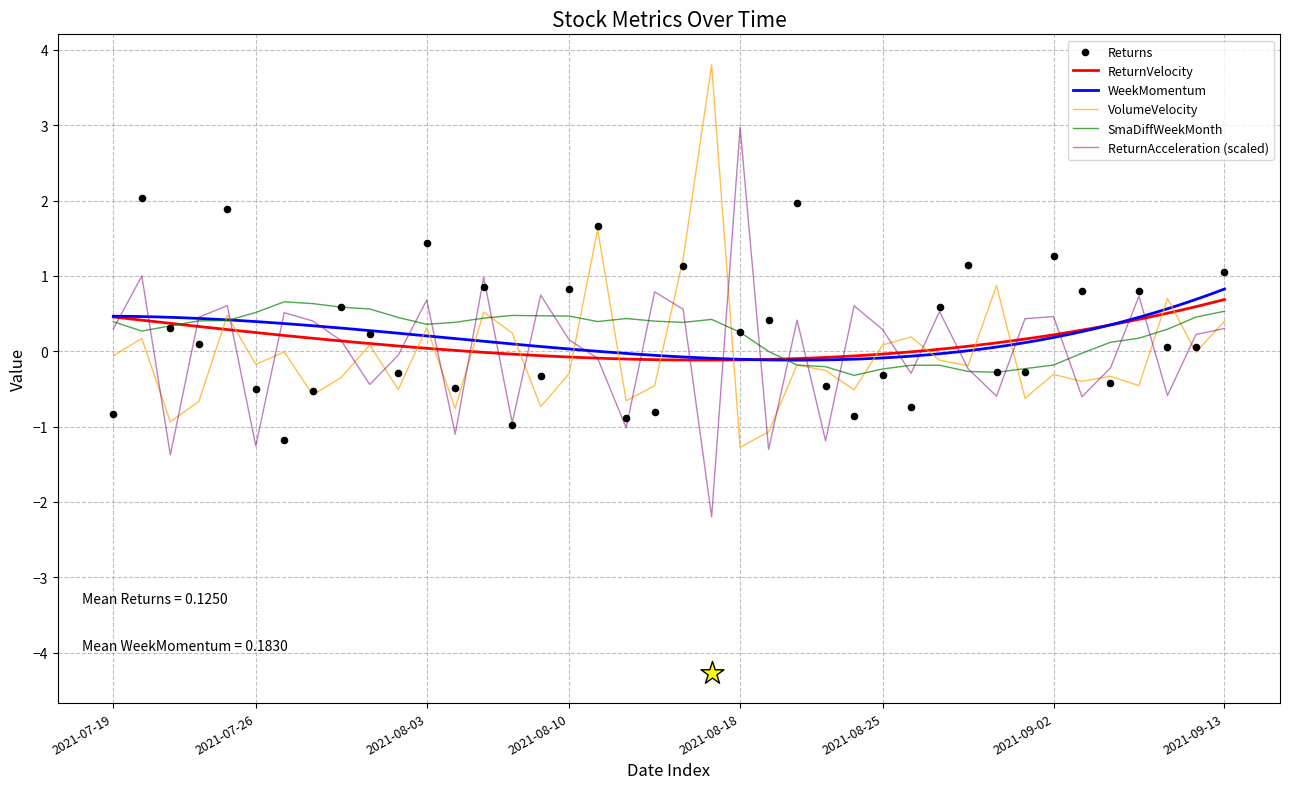

Which series reaches the maximum Y coordinate?

VolumeVelocity